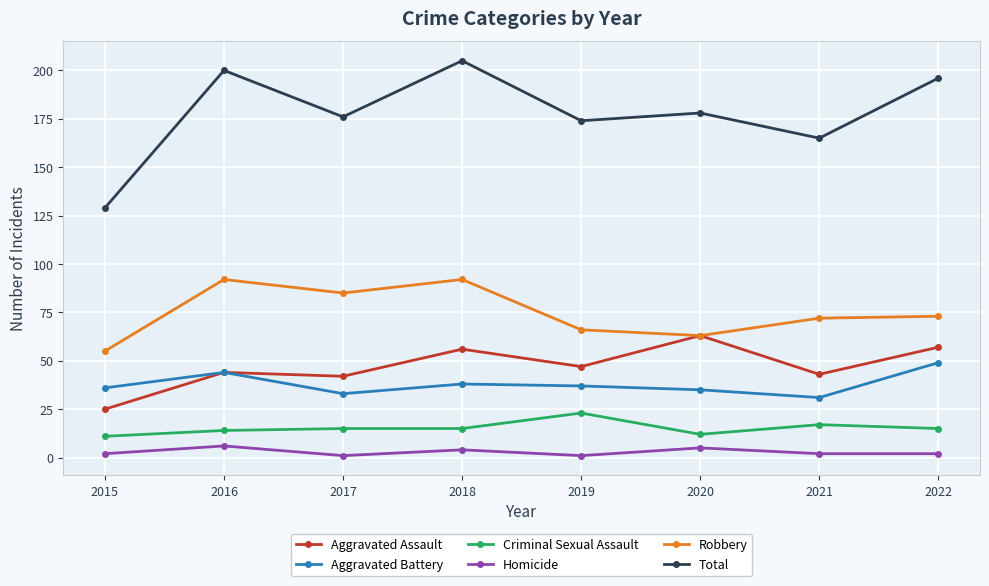

True or false: Homicide has a value of 1 at 2019.

True